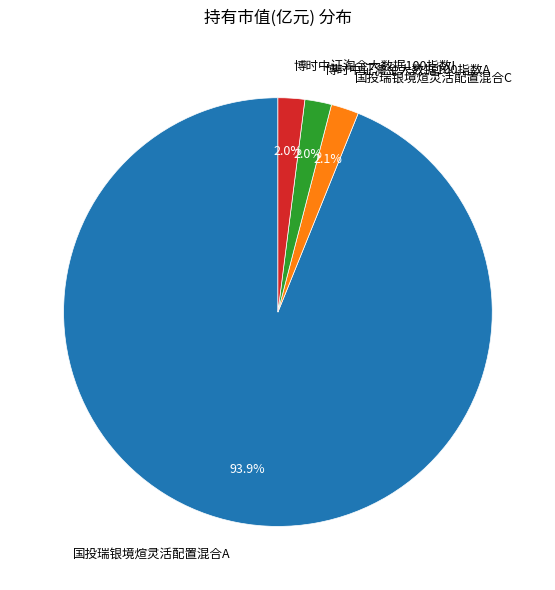

Which category accounts for the majority?

国投瑞银境煊灵活配置混合A